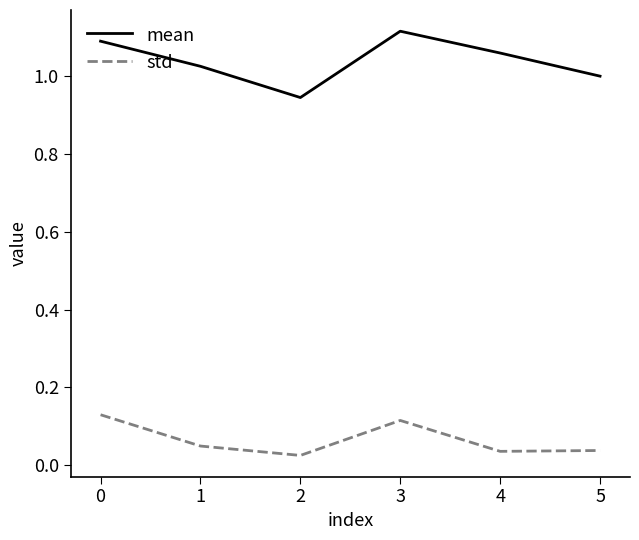

Which series has the widest spread of values?

mean